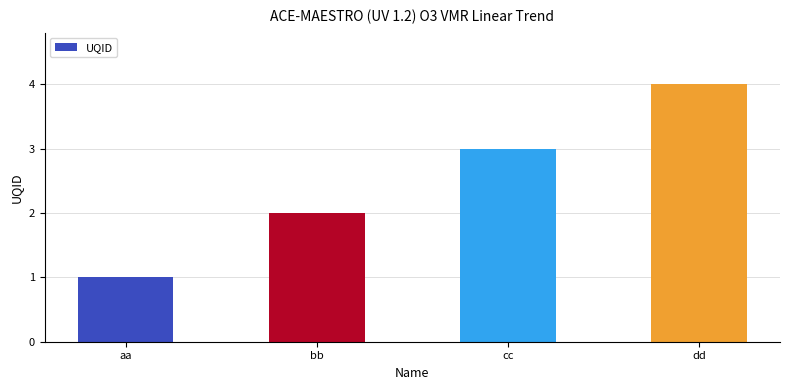

What is the difference between the values at dd and aa?

3